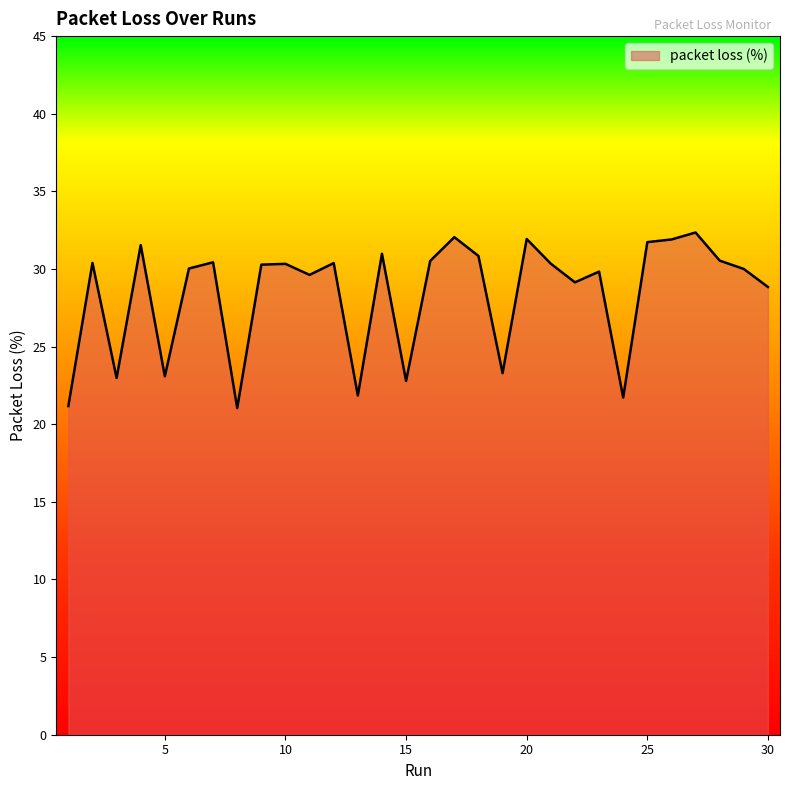

What is the difference between the maximum and minimum values?

11.3